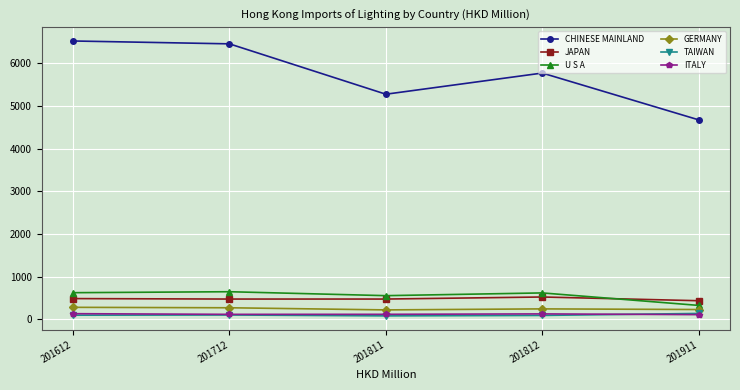

How many lines are shown in the chart?

6